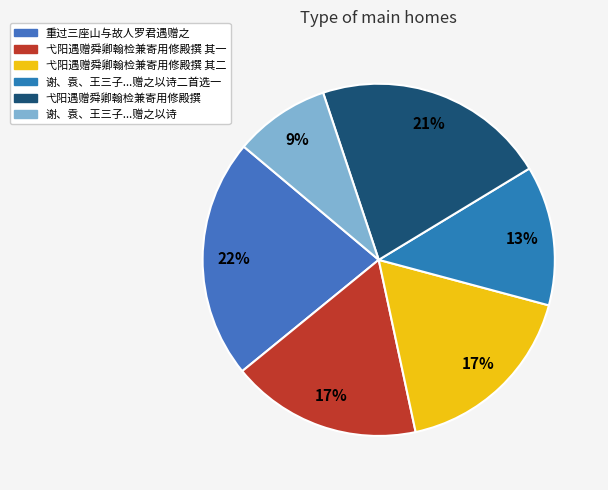

Count the number of slices in the pie.

6